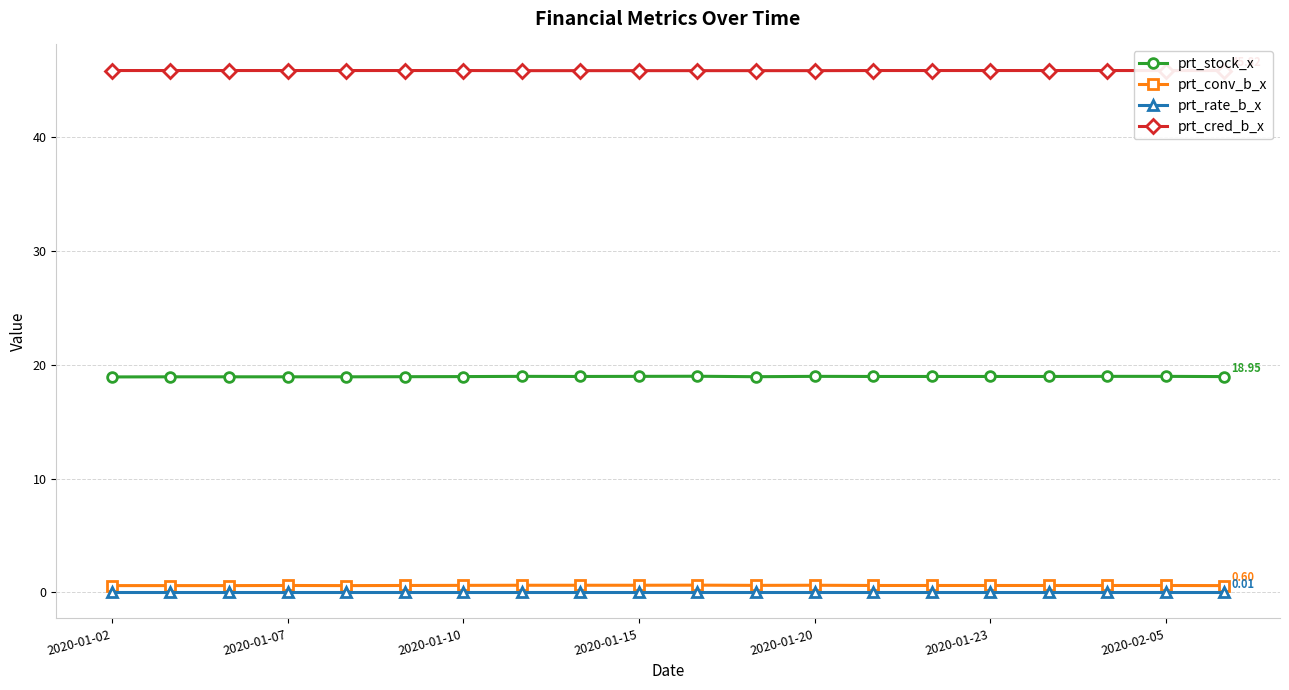

At which label is prt_cred_b_x closest to 45?

7